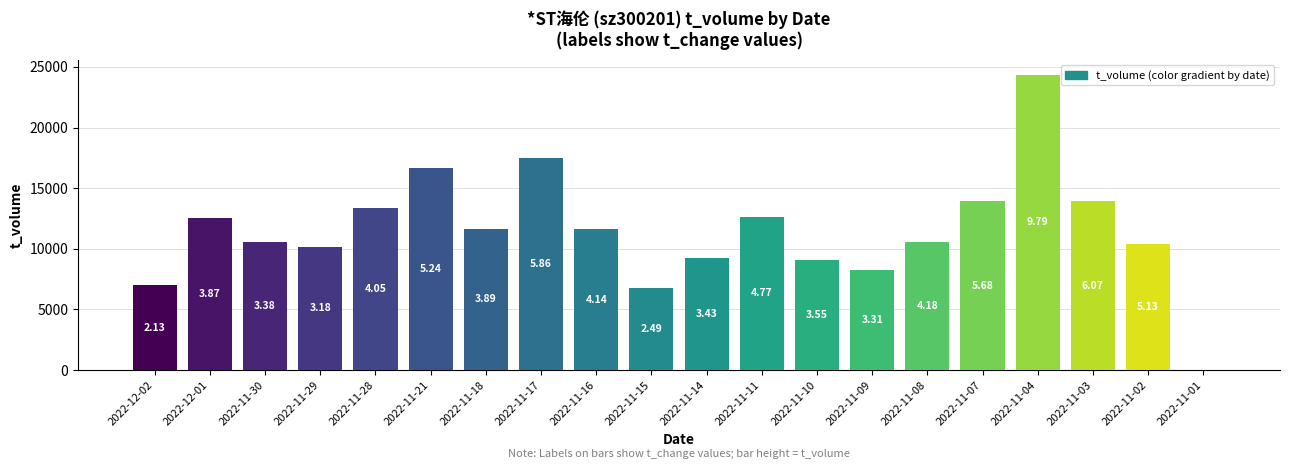

How many bars are there in total?

20